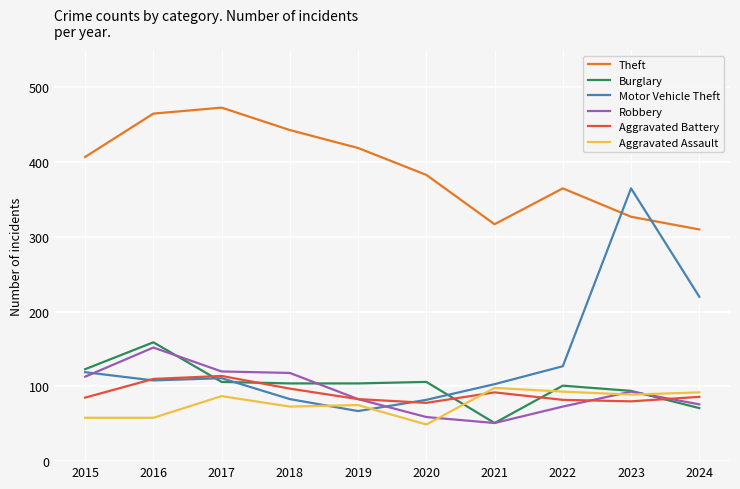

What is the average value of the Theft series?

391